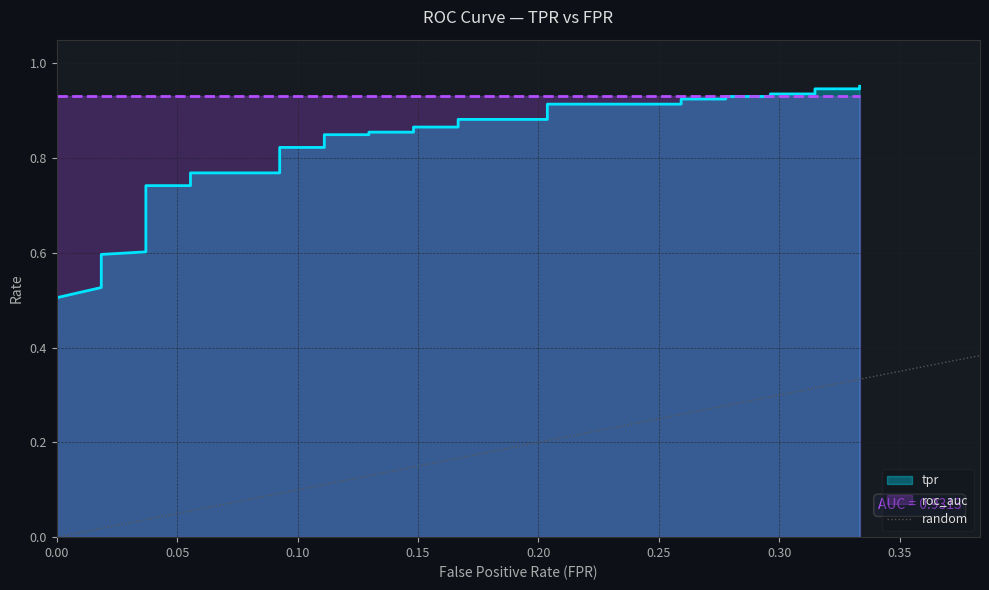

How many positive values are there?

1